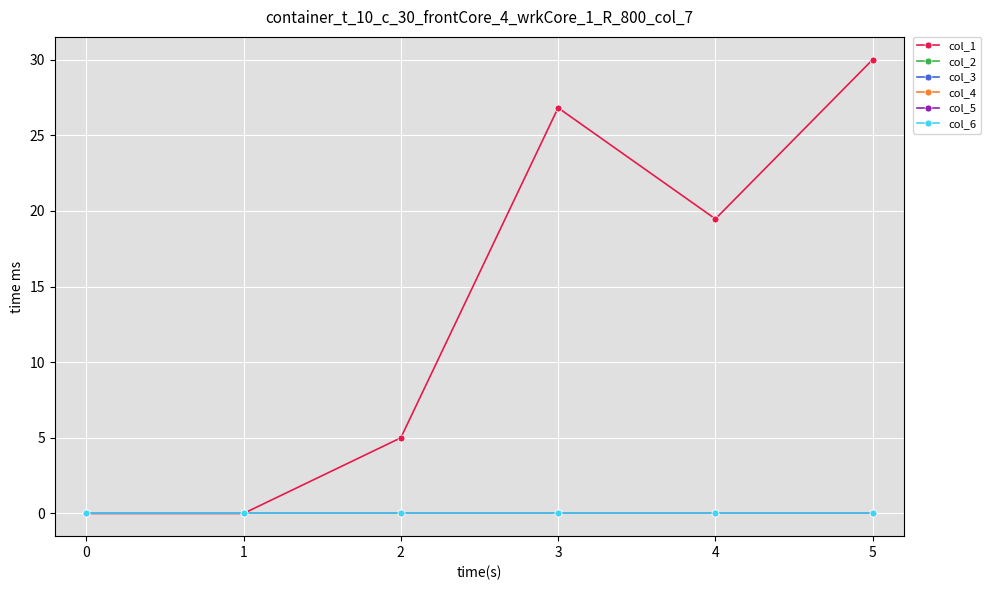

Is this an area chart (filled region under the line)?

No